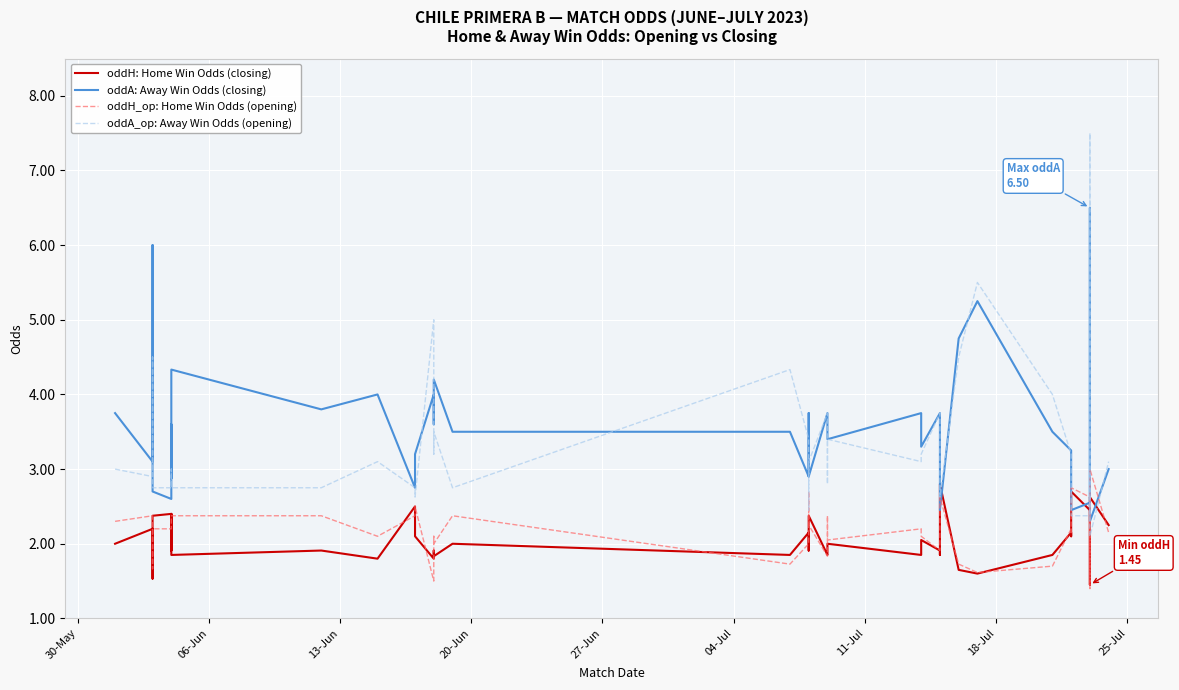

Is this an area chart (filled region under the line)?

No